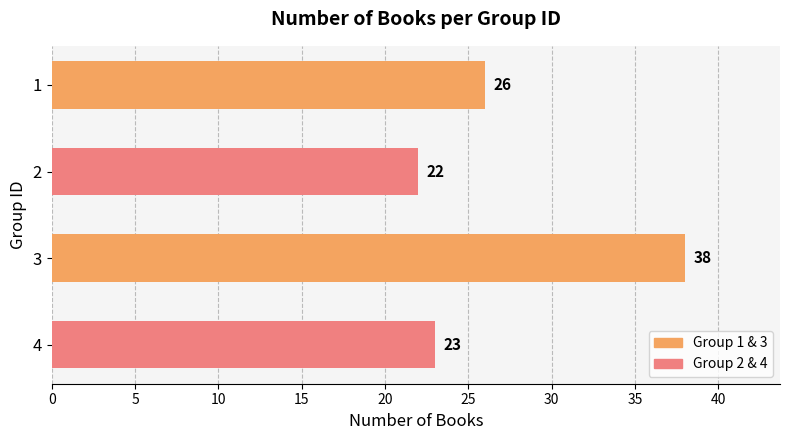

List the labels in order of value, largest first.

3, 1, 4, 2